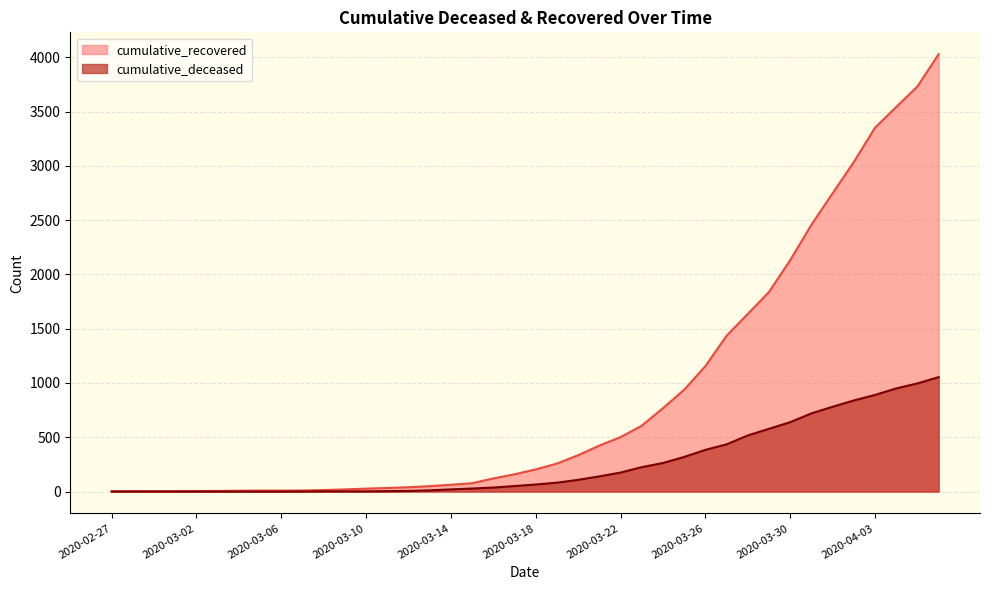

Is the value of cumulative_recovered at 2020-02-29 greater than the value of cumulative_deceased at 2020-03-15?

No